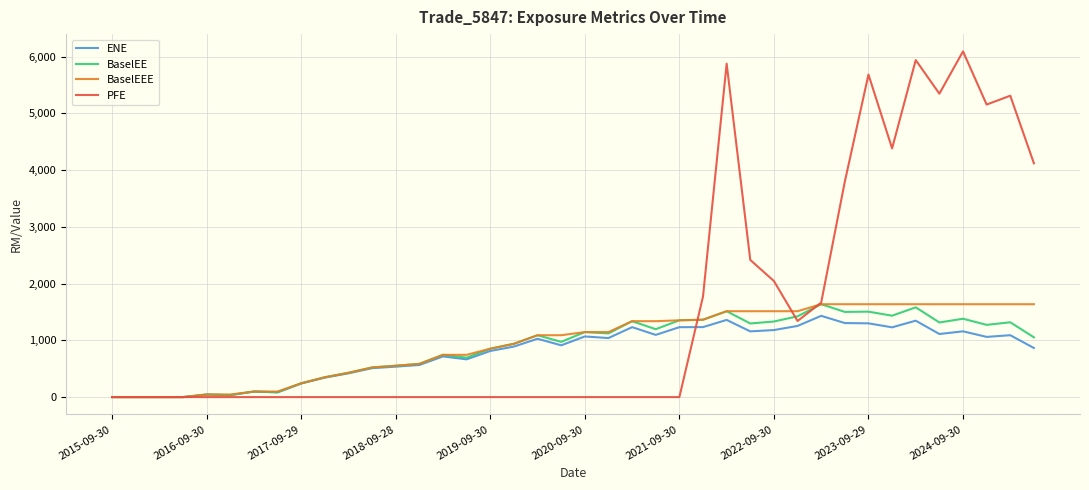

Which series has the widest spread of values?

PFE